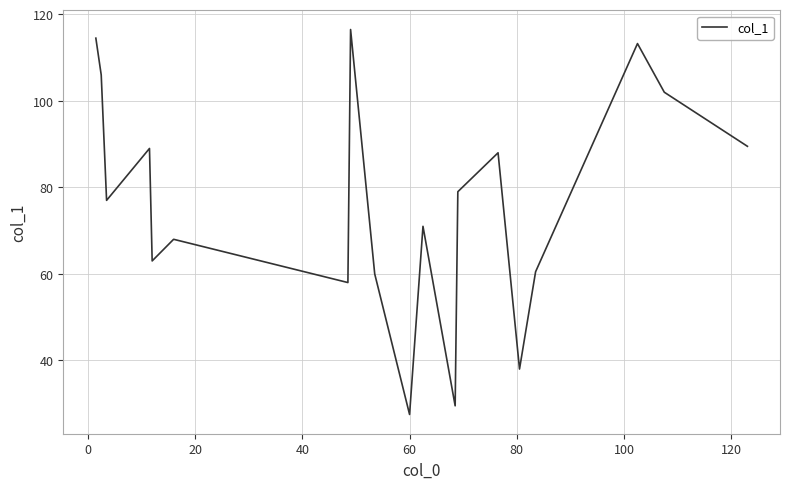

True or false: the data has more than 2 interior local peaks.

True